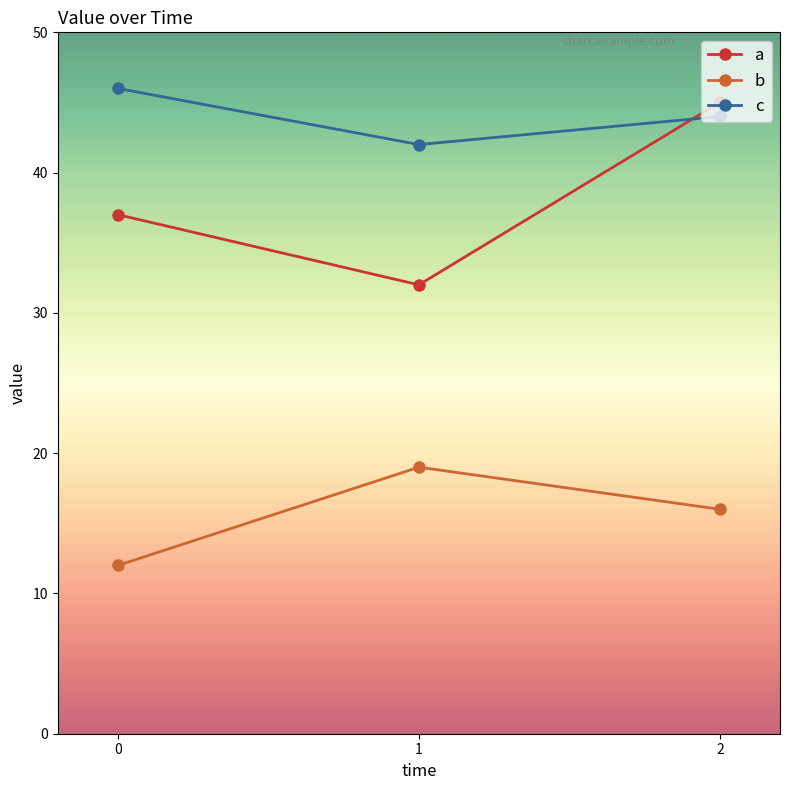

At which label is c closest to 44?

2